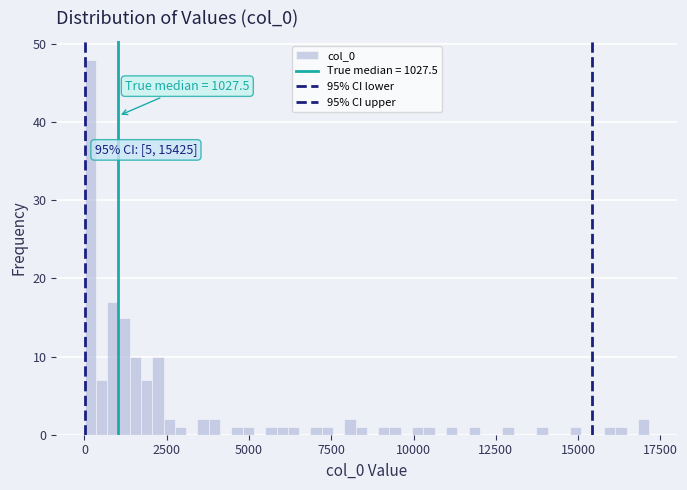

Around what value on the x-axis is the tallest bar? Give the approximate position of its centre, as read against the axis.

0